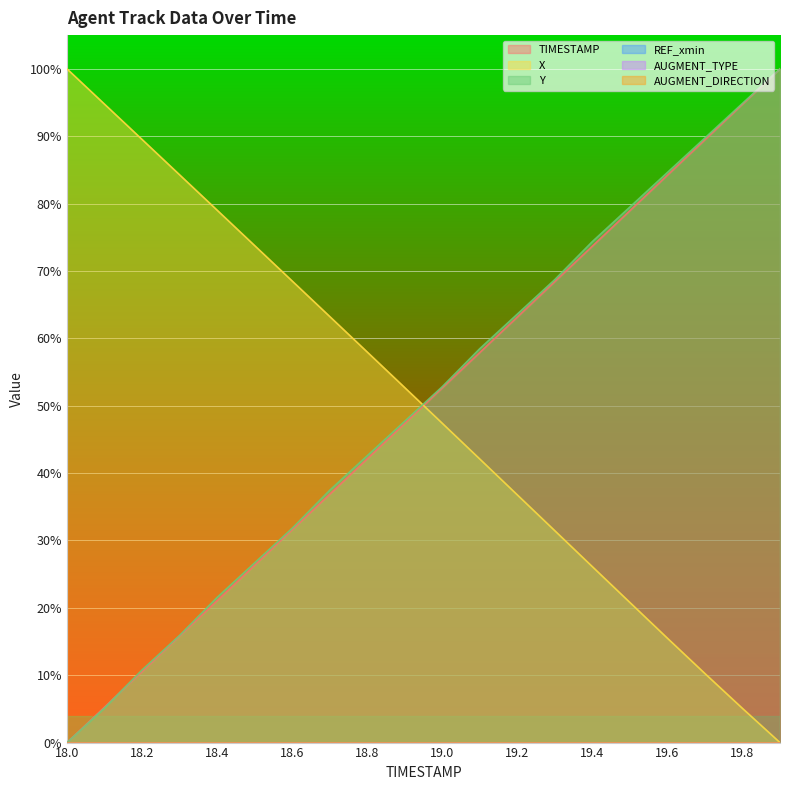

How many values in the Y series exceed 52?

10